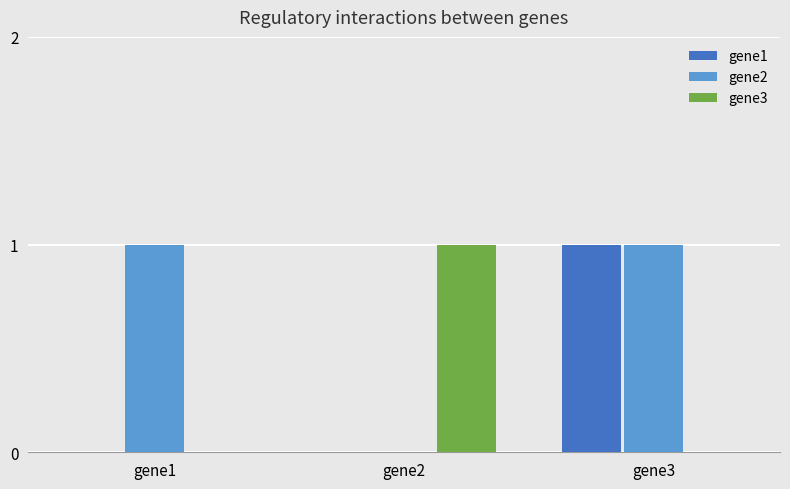

How many distinct data groups are displayed?

3